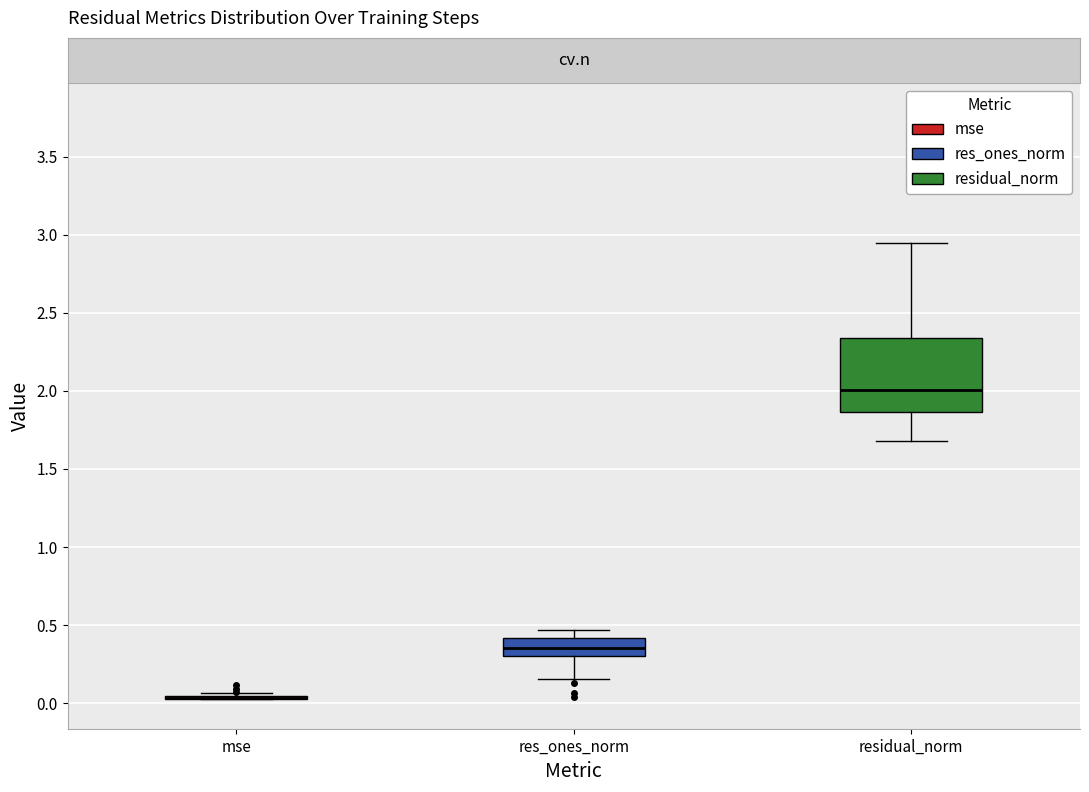

Which box is the tallest, from its lower edge to its upper edge?

residual_norm